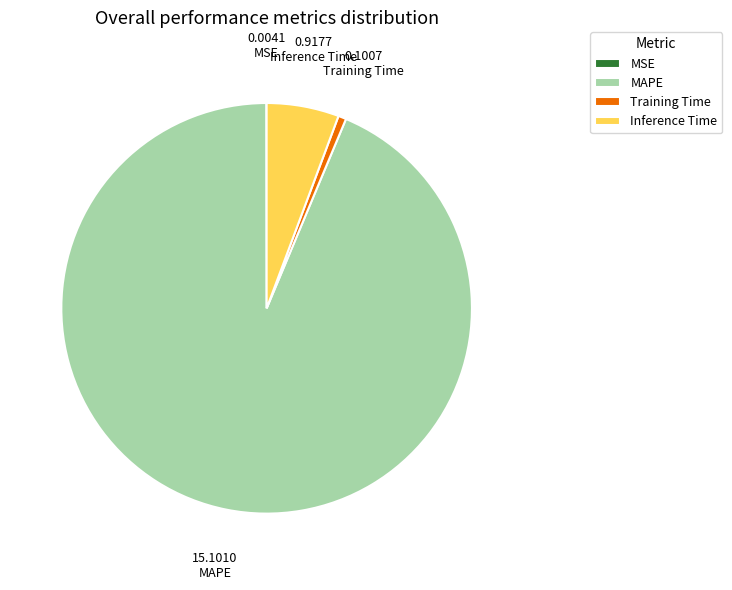

Which slice is the largest?

MAPE